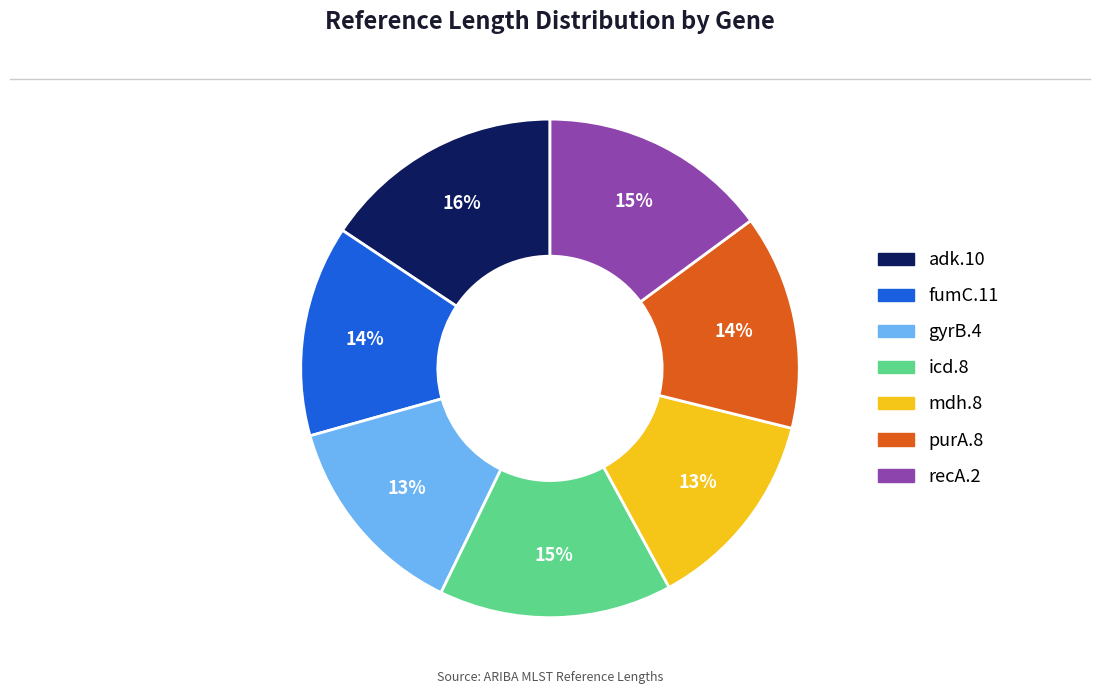

Is there a majority slice in this chart?

No